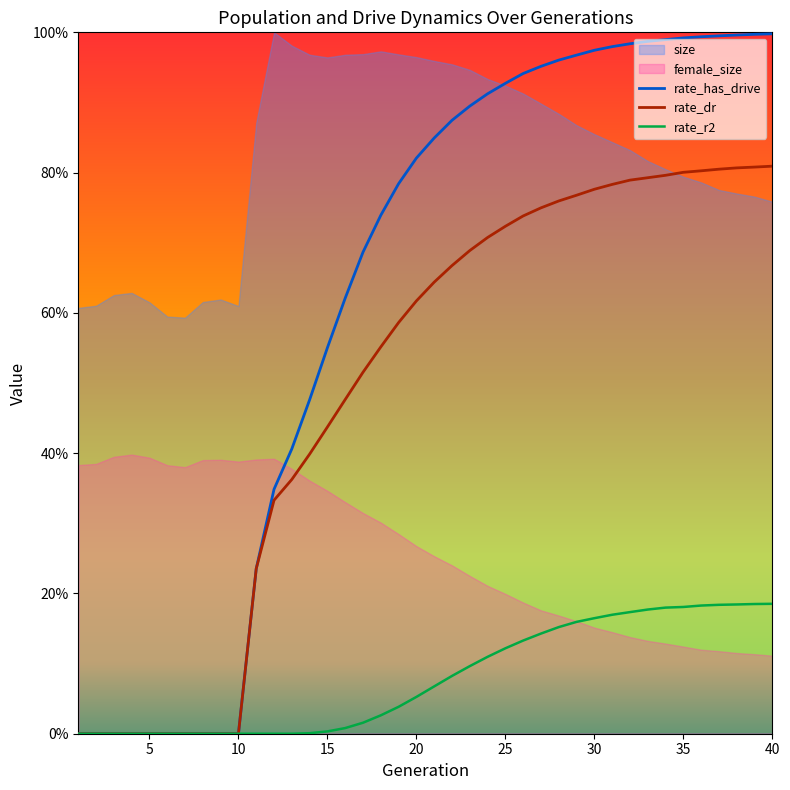

The rate_has_drive series shows 0.8 at 13. True or false?

False